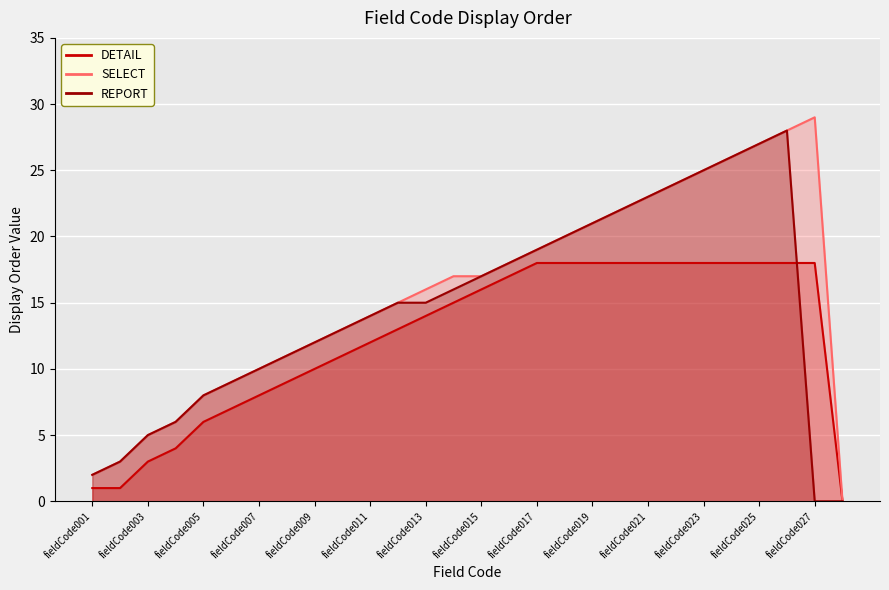

At which category does REPORT reach its first local peak?

fieldCode026